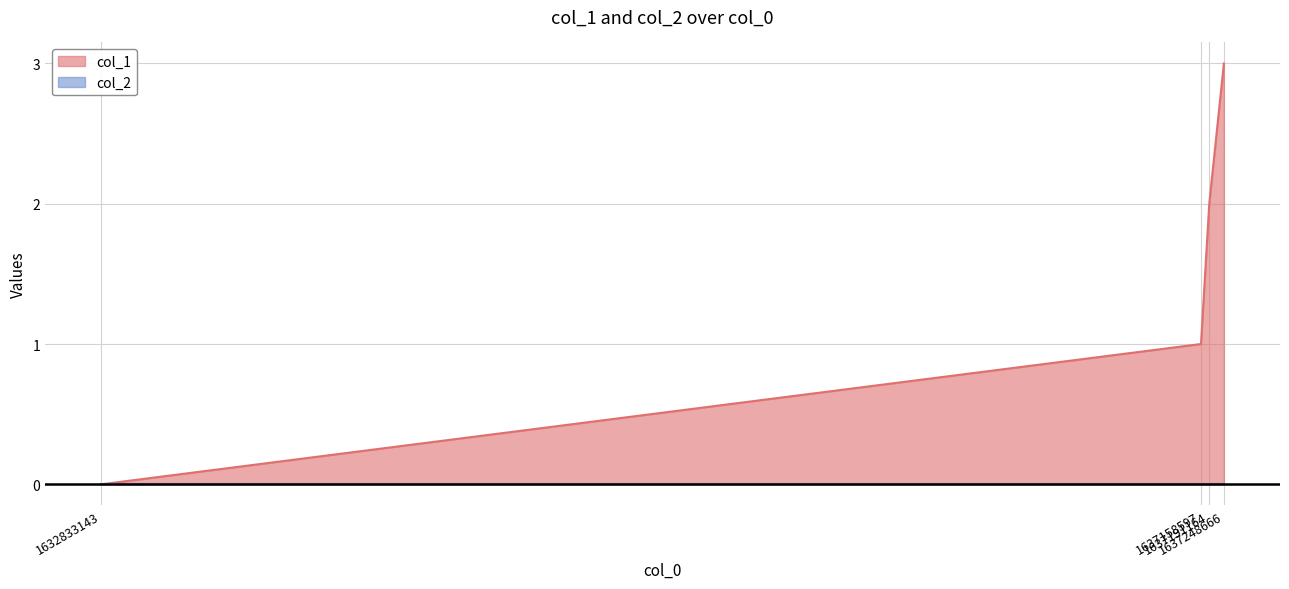

Which category has the highest value across all series?

1637248666